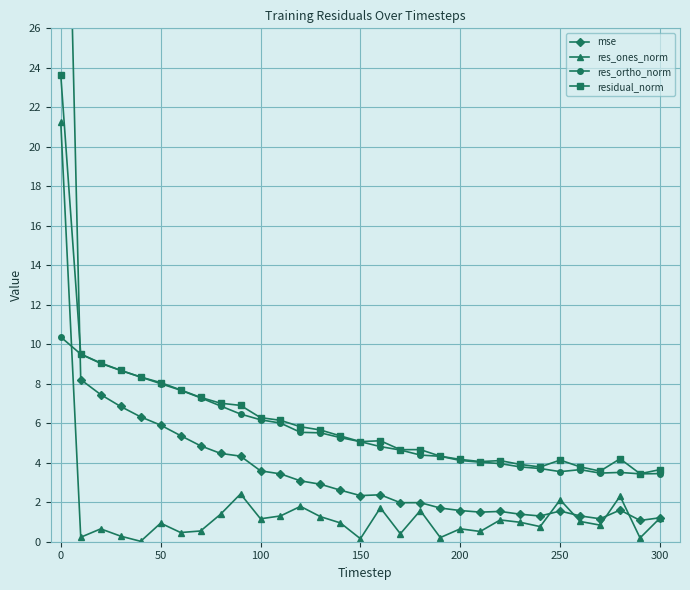

True or false: res_ones_norm and residual_norm cross at least once.

False